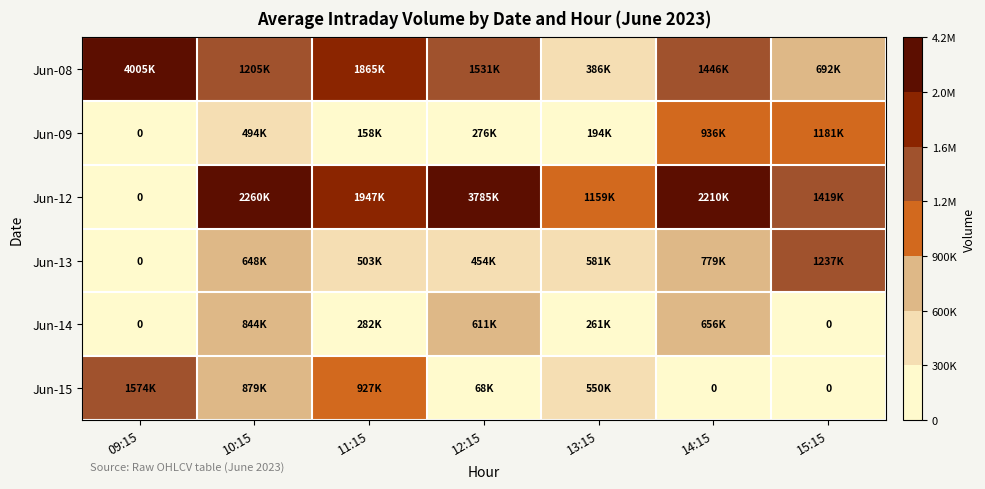

Is it true that Jun-12 equals 790311 at 10:15?

False